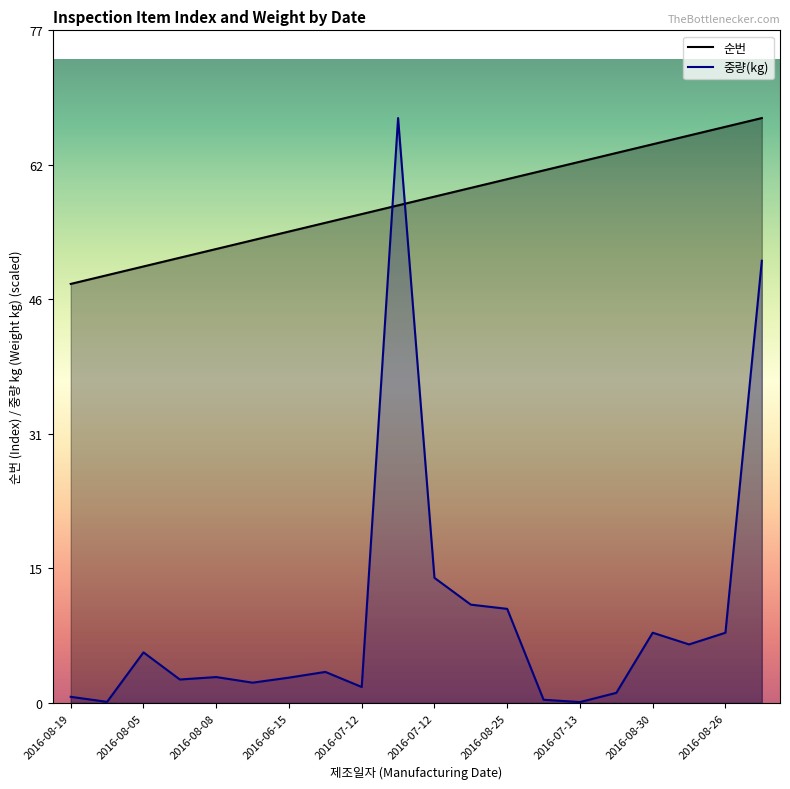

At which label does 중량(kg) reach its minimum?

2016-07-13